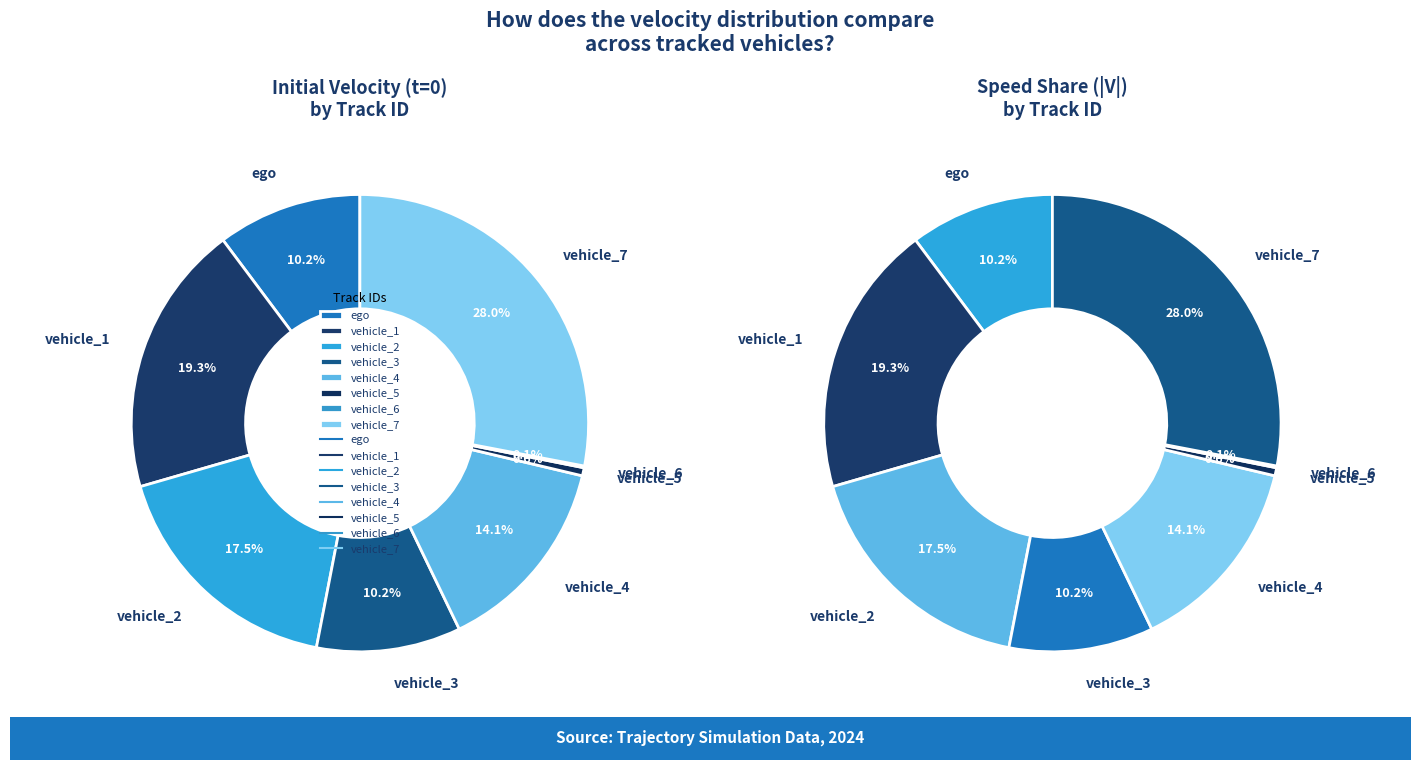

To the nearest percent, what portion does ego represent?

10%